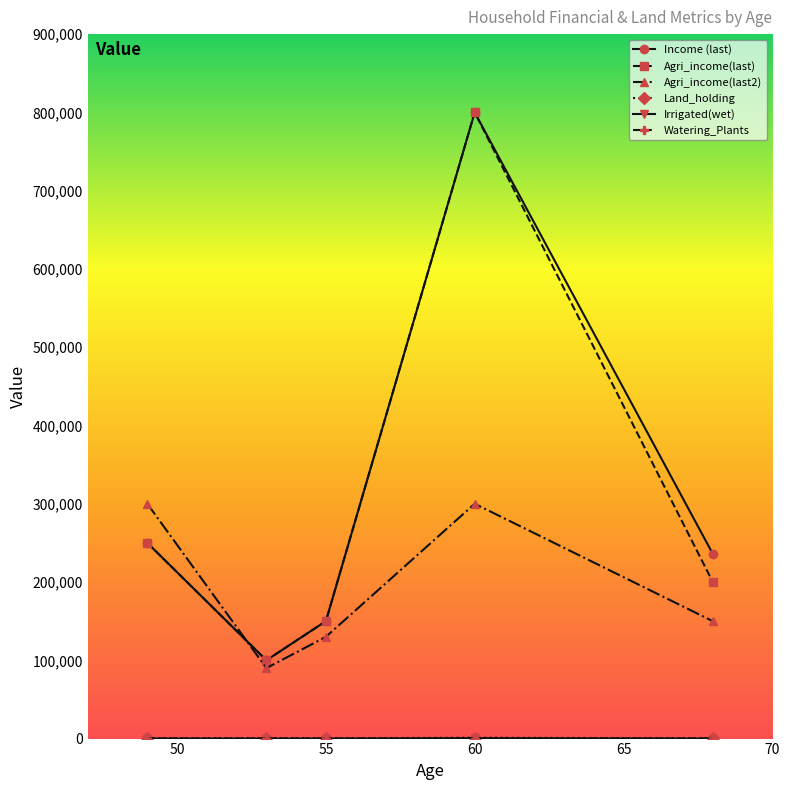

In Income (last), how many points are lower than both neighbors (excluding endpoints)?

1